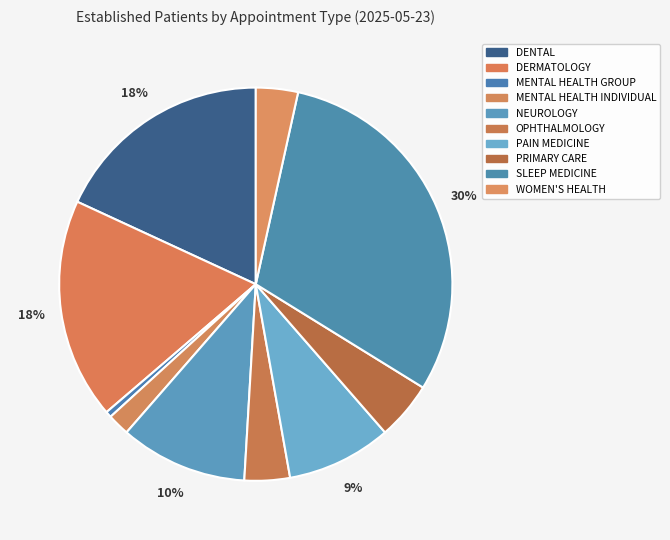

What is the largest slice in the pie chart?

SLEEP MEDICINE